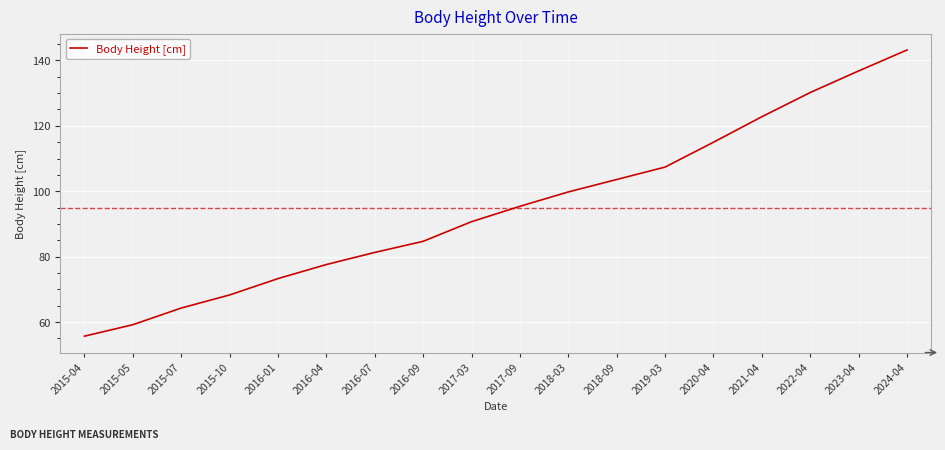

At which label does the data first exceed 95?

2017-09